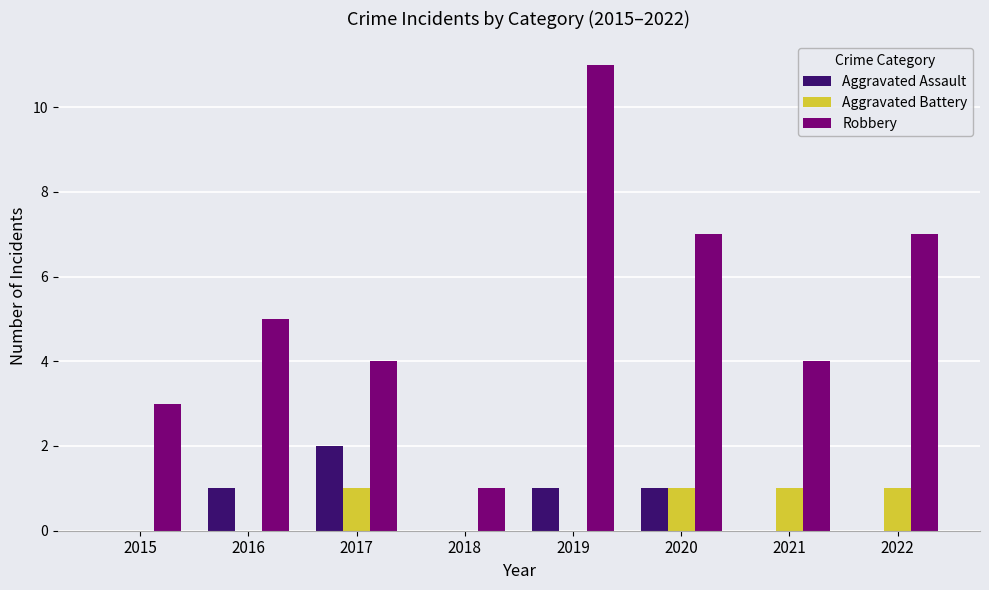

Which series changed the most between 2018 and 2020?

Robbery